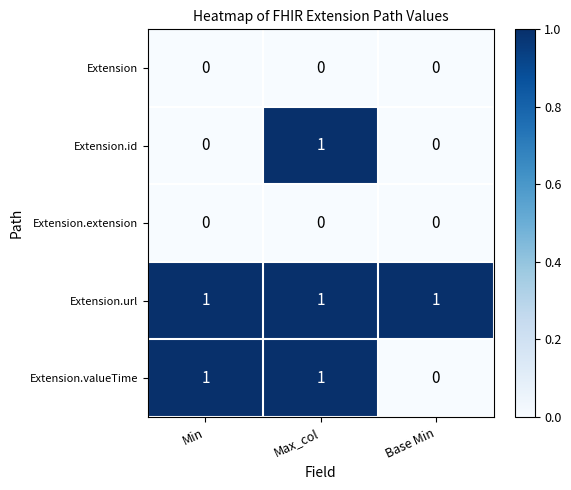

Reading left to right, transcribe all the data shown in this chart.

Extension: Min=0	Max_col=0	Base Min=0
Extension.id: Min=0	Max_col=1	Base Min=0
Extension.extension: Min=0	Max_col=0	Base Min=0
Extension.url: Min=1	Max_col=1	Base Min=1
Extension.valueTime: Min=1	Max_col=1	Base Min=0